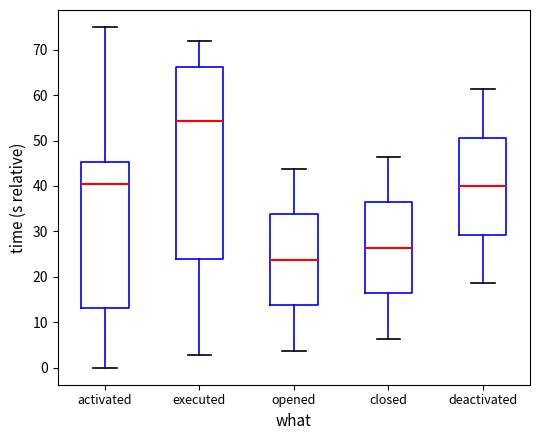

Which box has the highest median line?

executed